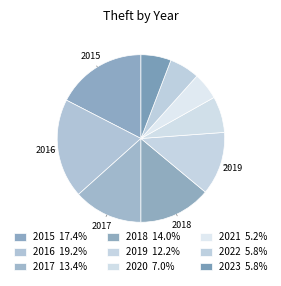

What is the smallest slice in the pie chart?

2021